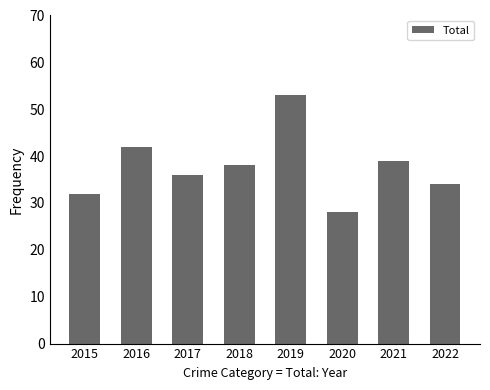

Does the chart contain any negative values?

No